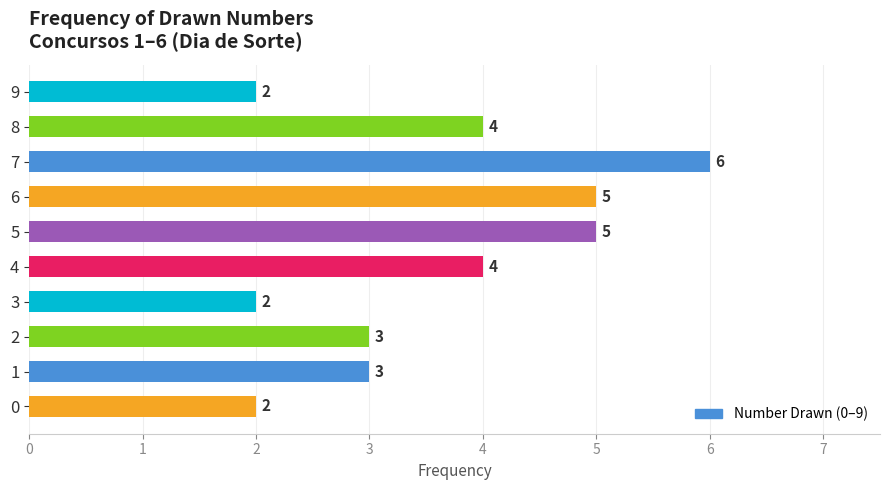

Reading bottom to top, what are all the values shown in this chart?

2	3	3	2	4	5	5	6	4	2